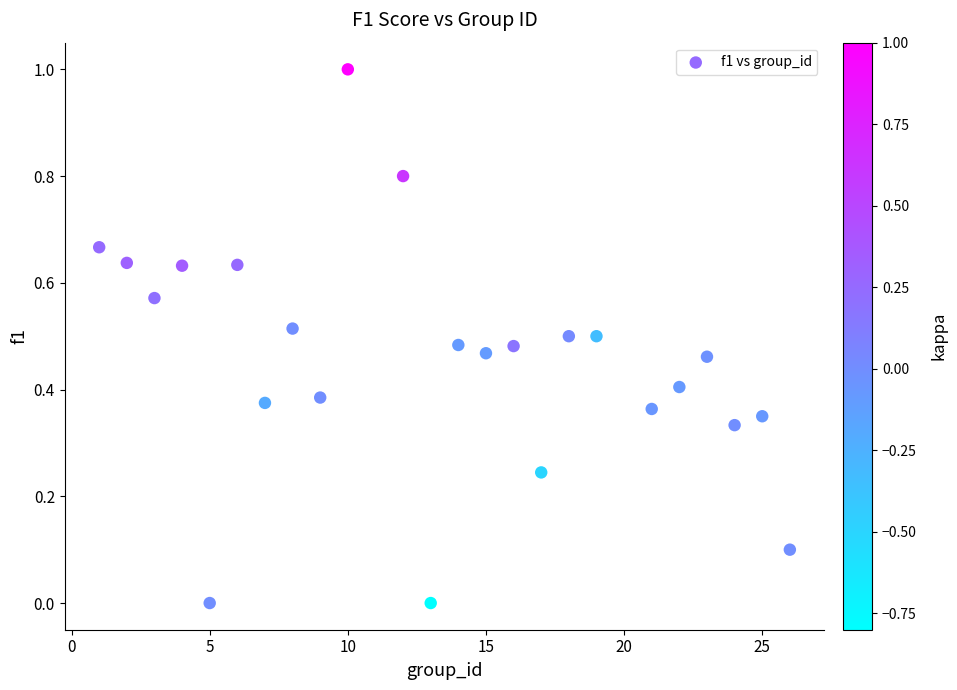

What is the range of Y values (max minus min)?

1.0